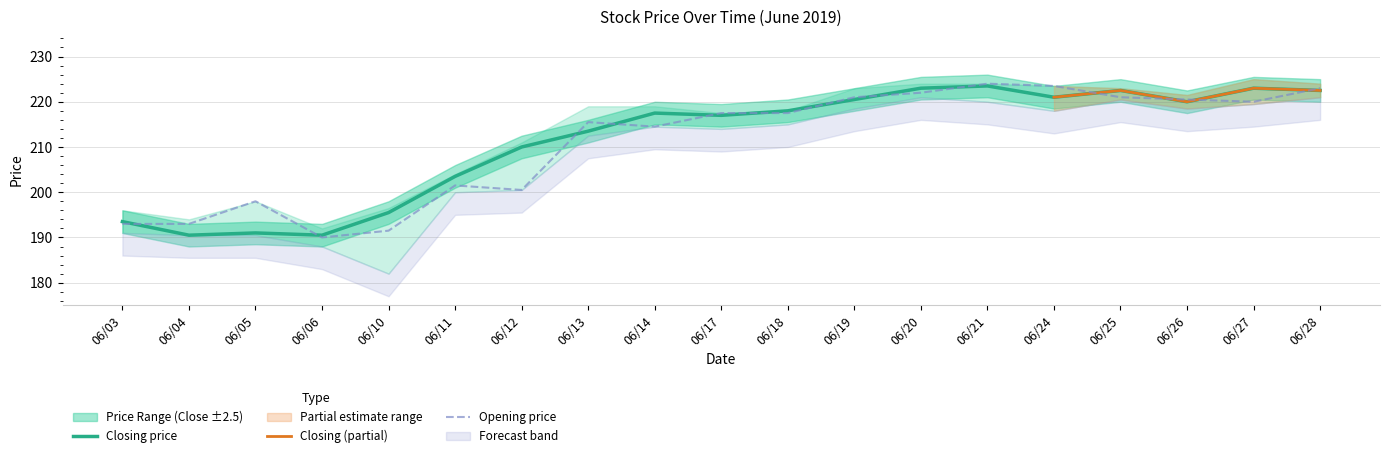

True or false: Opening price has a value of 191.5 at 06/10.

True